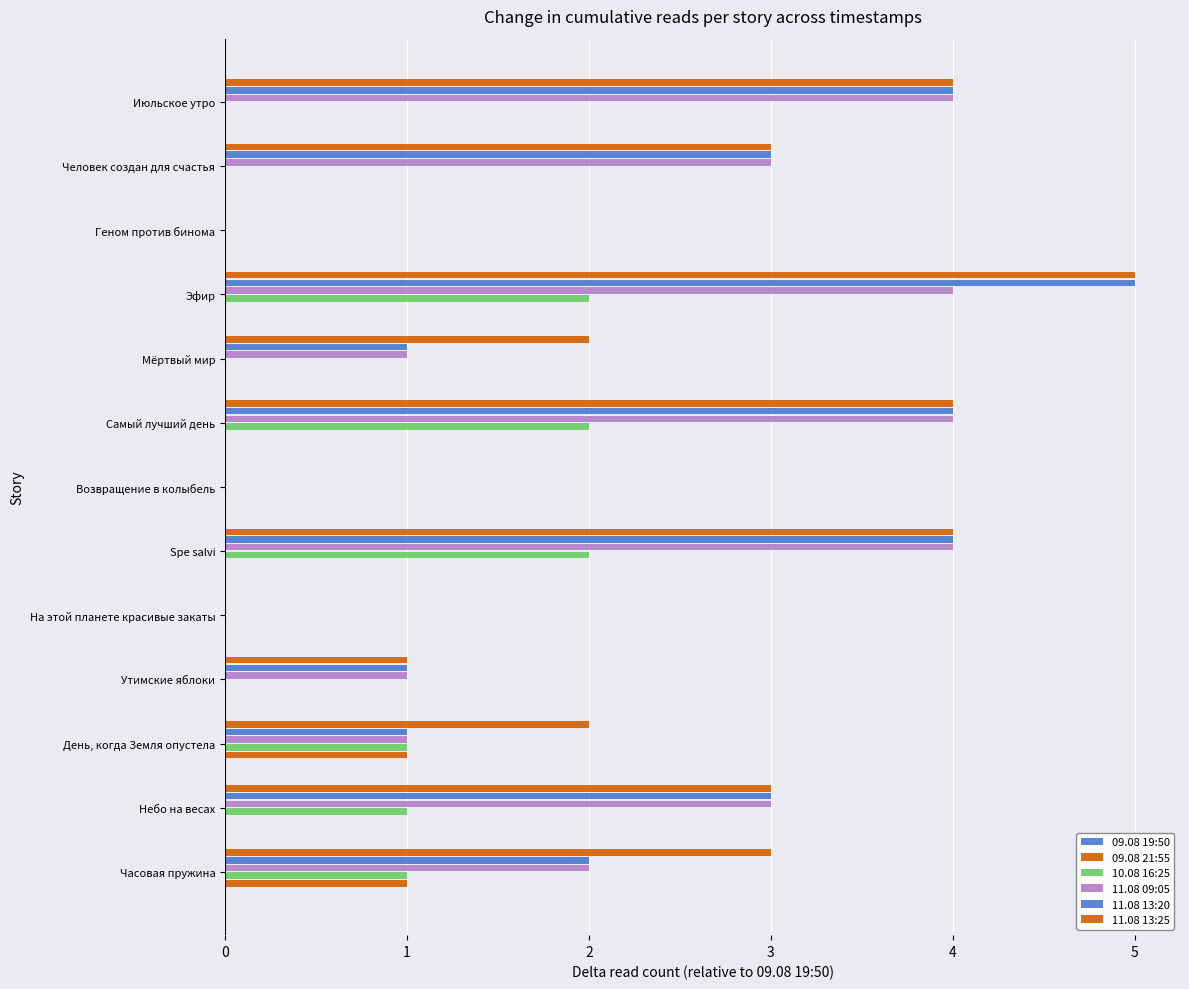

How many categories are shown in the chart?

13